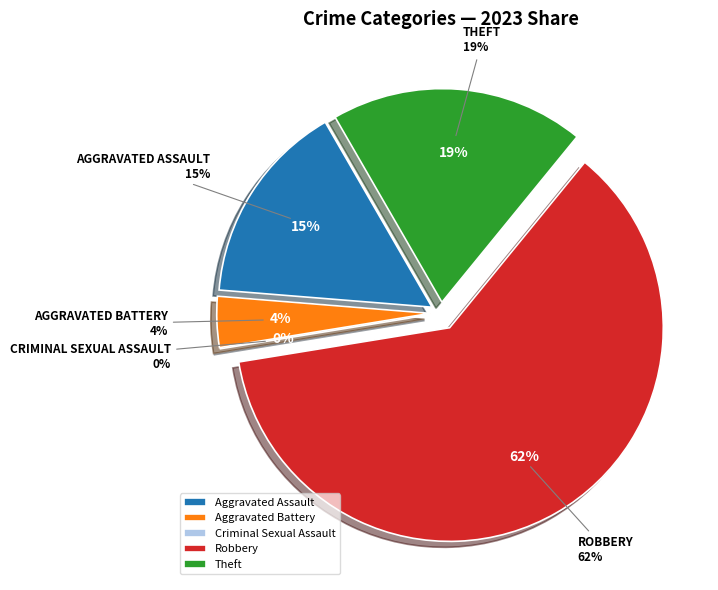

To the nearest percent, what is the difference between the Criminal Sexual Assault and Aggravated Assault slice percentages?

15%